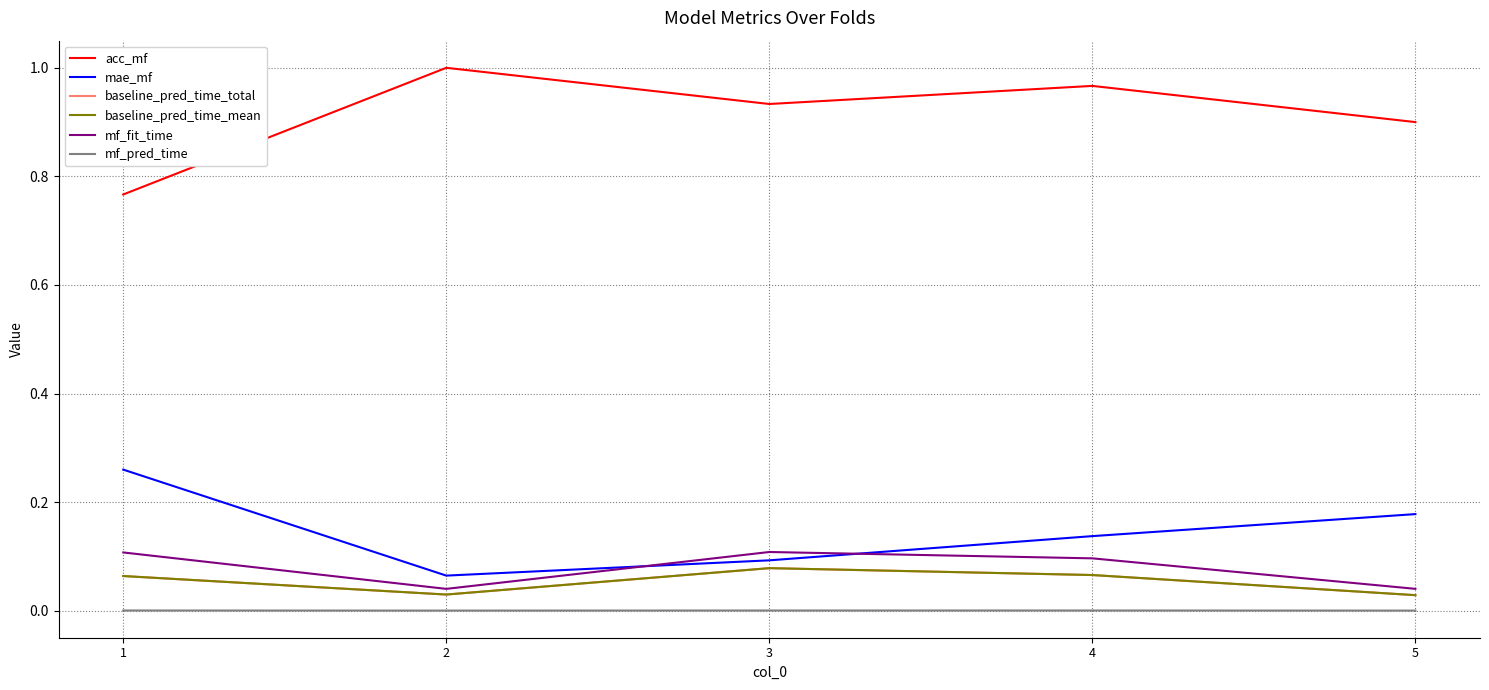

True or false: mf_pred_time and mae_mf intersect in this chart.

False